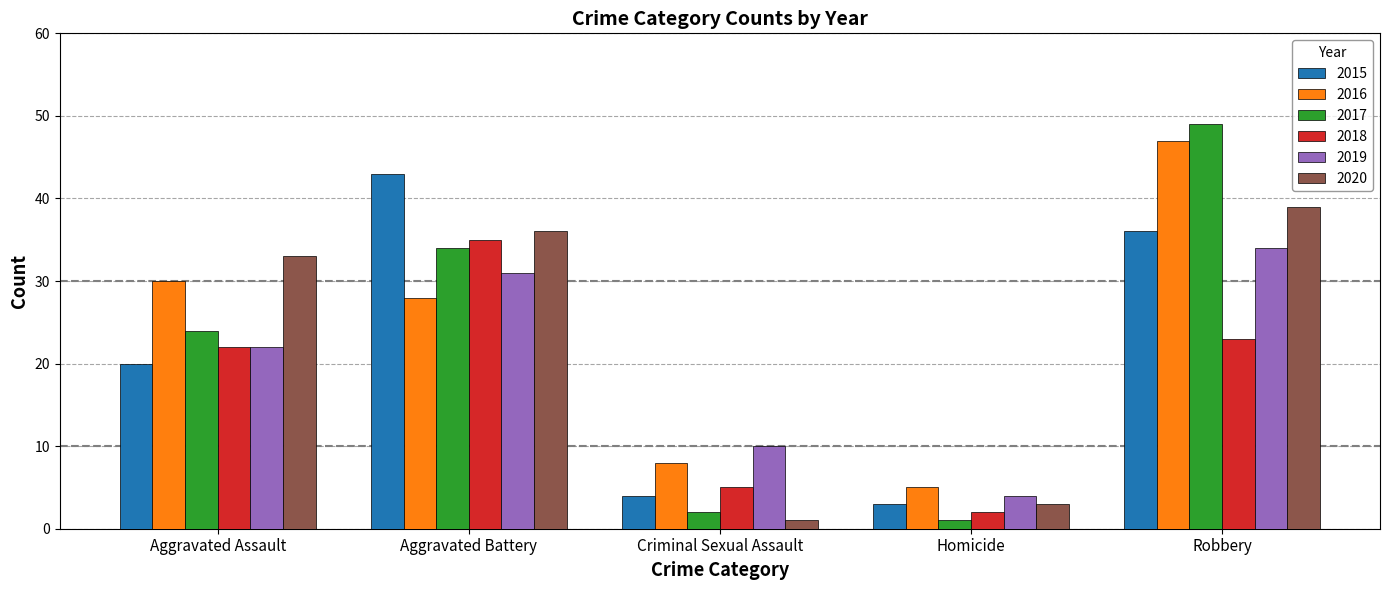

What is the label of the 4th bar from the right?

Aggravated Battery